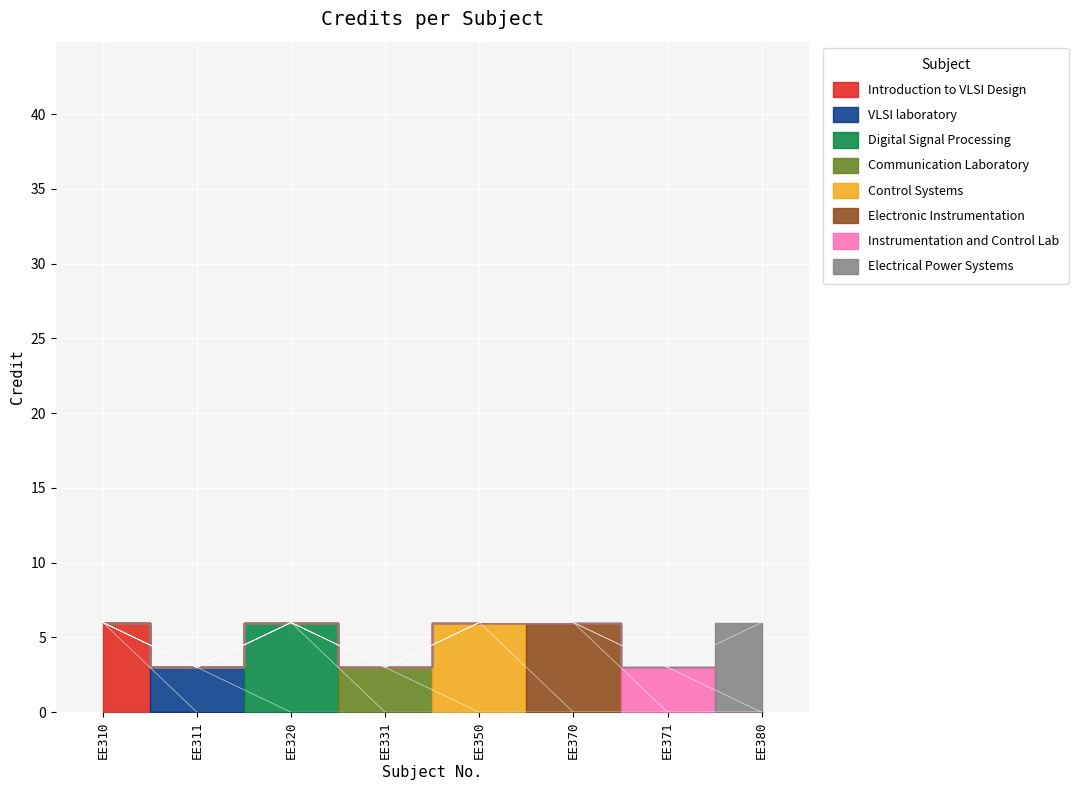

List the labels in order of value, largest first.

EE310, EE320, EE350, EE370, EE380, EE311, EE331, EE371